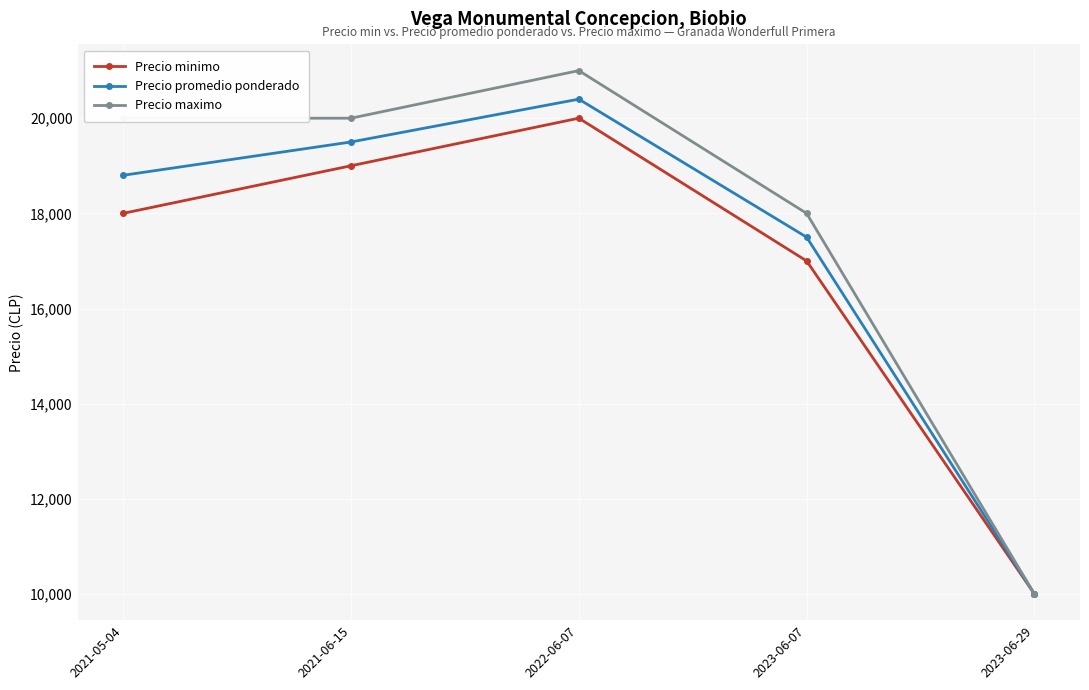

How many data points in Precio promedio ponderado are less than 18800?

2